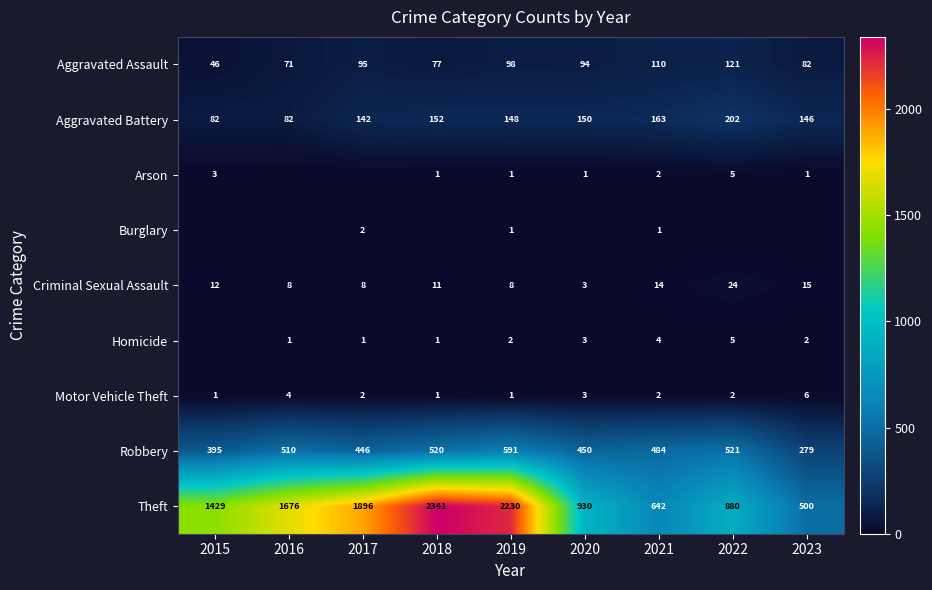

The value of Homicide at 2017 is 1. True or false?

True